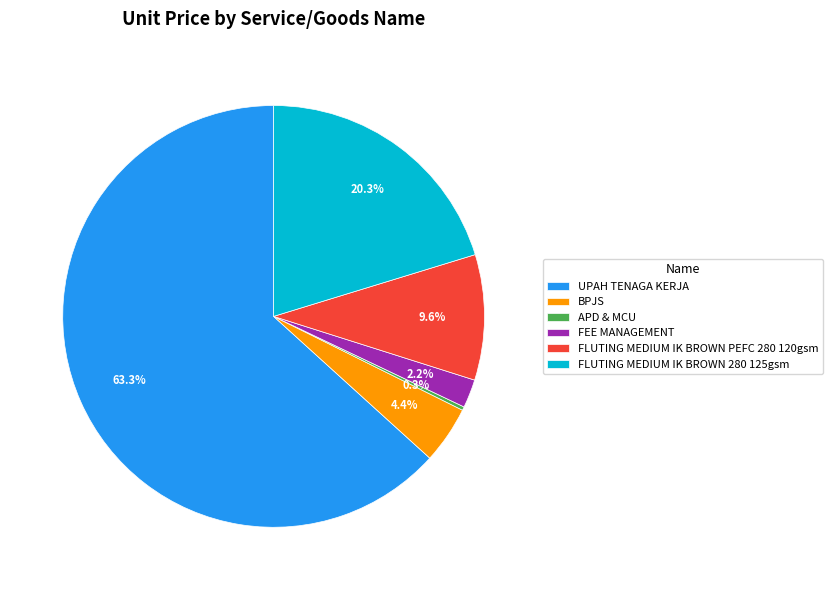

To the nearest percent, what is the difference between the largest and smallest slice percentages?

63%